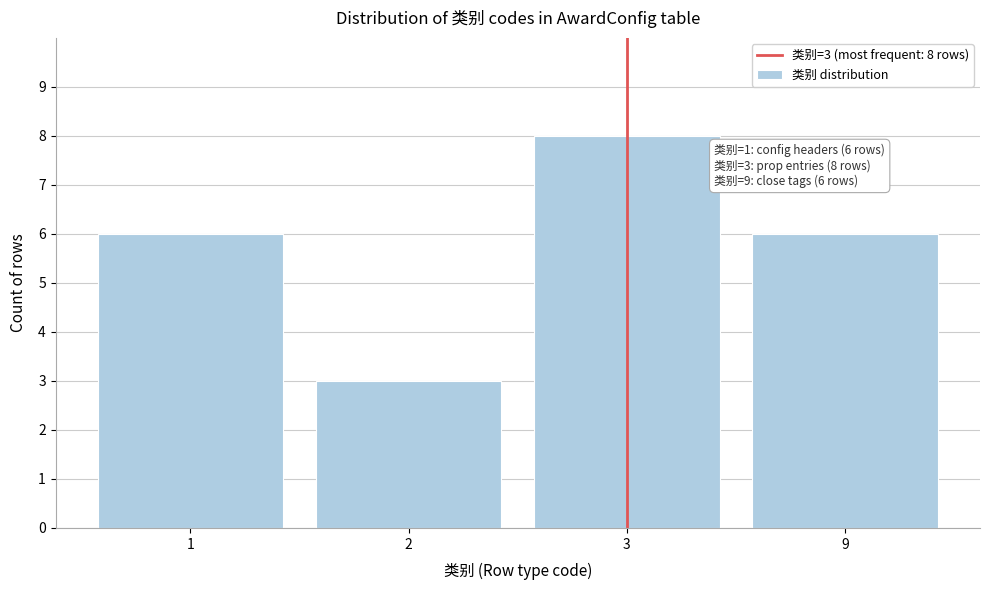

Reading right to left, what are all the values shown in this chart?

9=6	3=8	2=3	1=6